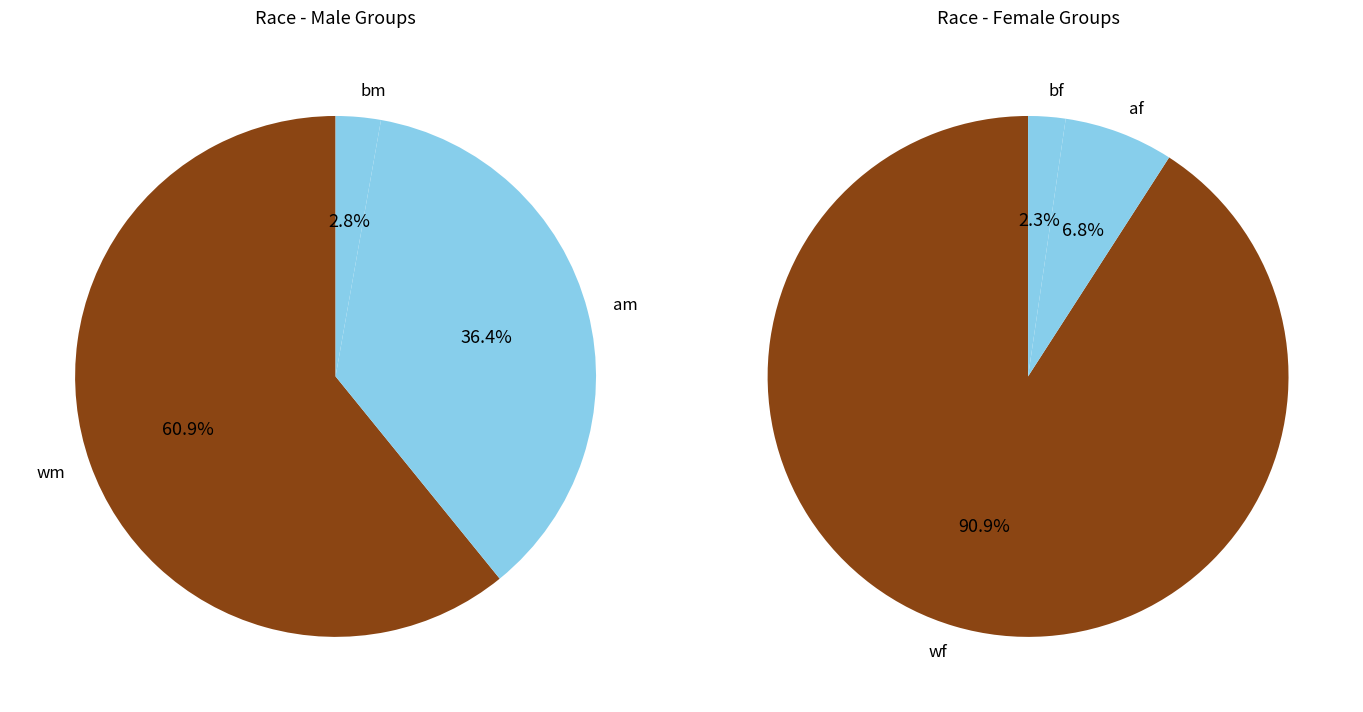

Count the number of slices in the pie.

6